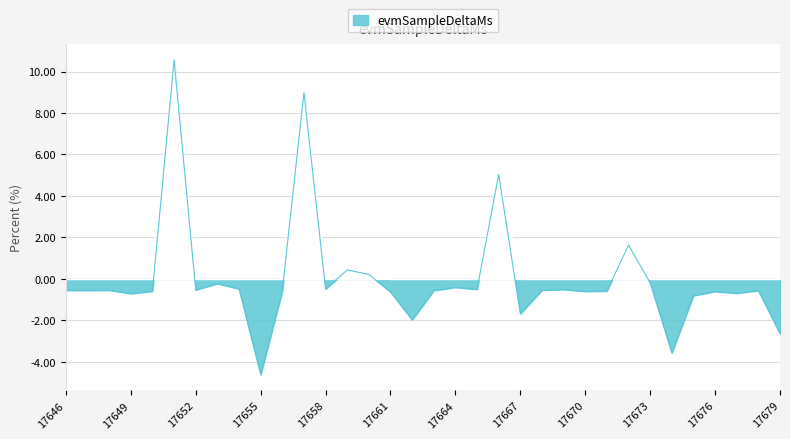

What is the greatest value displayed?

10.6